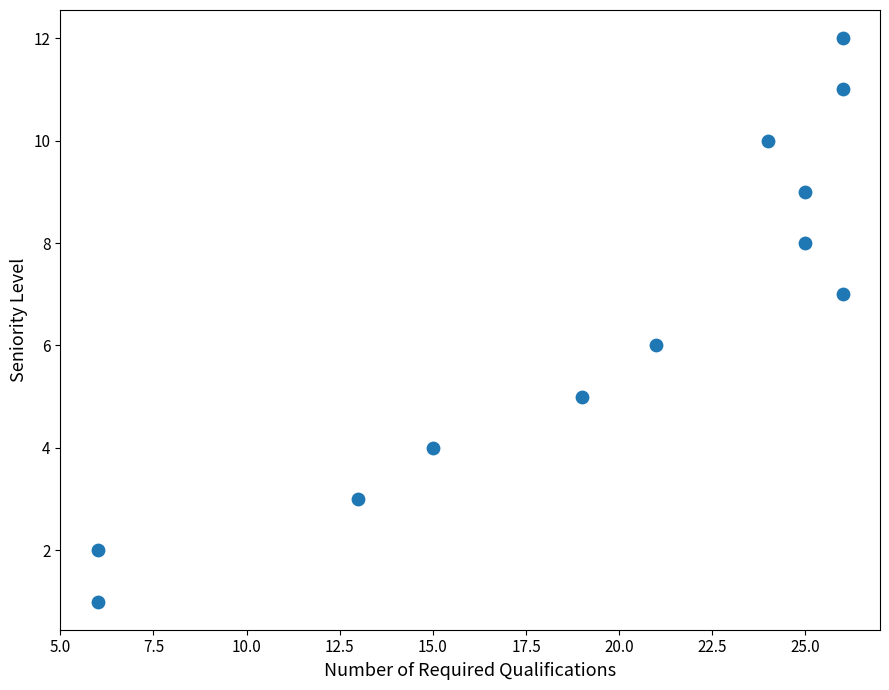

What is the average X value?

19